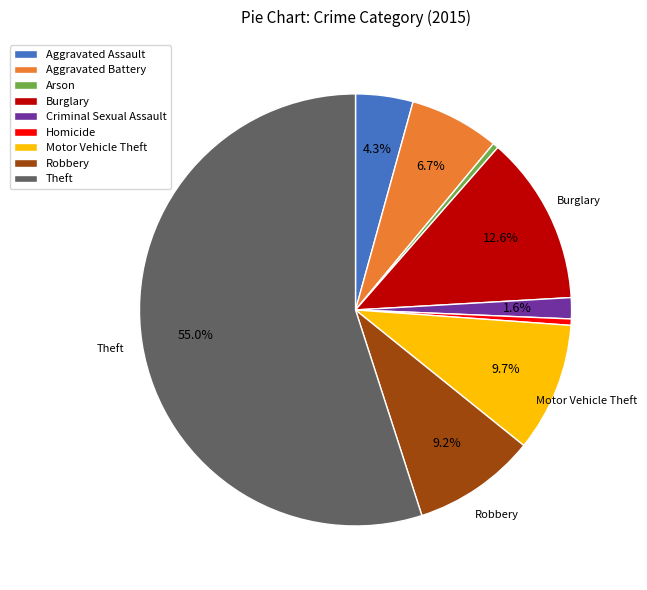

Count the number of slices in the pie.

9